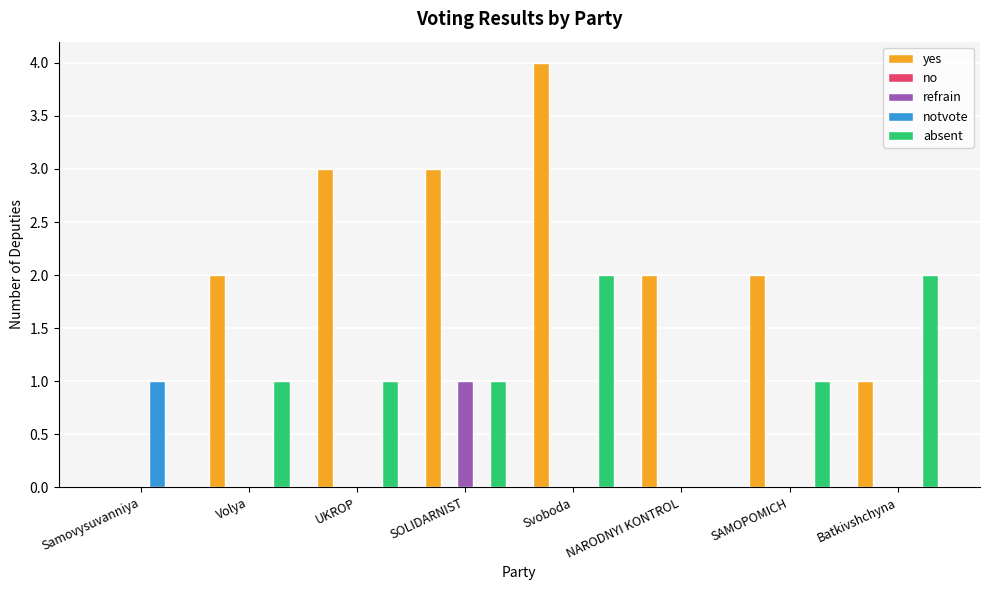

The value of notvote at SOLIDARNIST is 1. True or false?

False